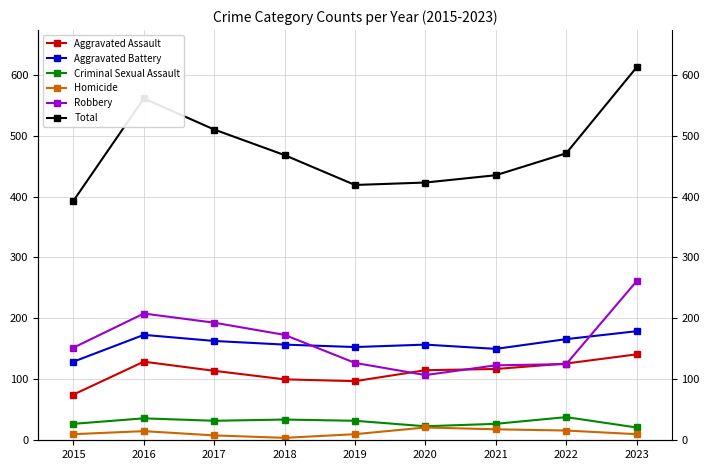

True or false: Total has a value of 510 at 2017.

True